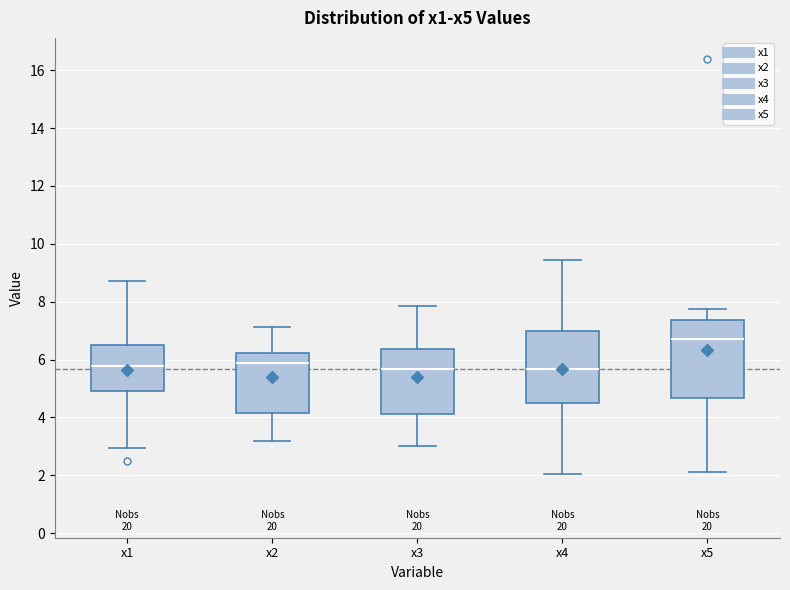

Which box is the tallest, from its lower edge to its upper edge?

x5